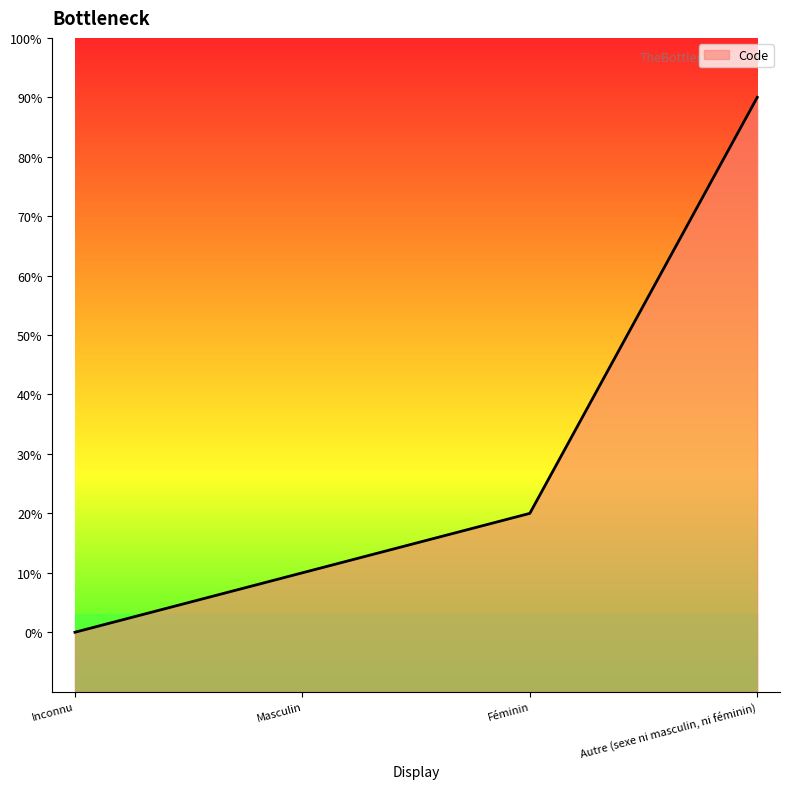

What is the label of the 4th point from the right?

Inconnu